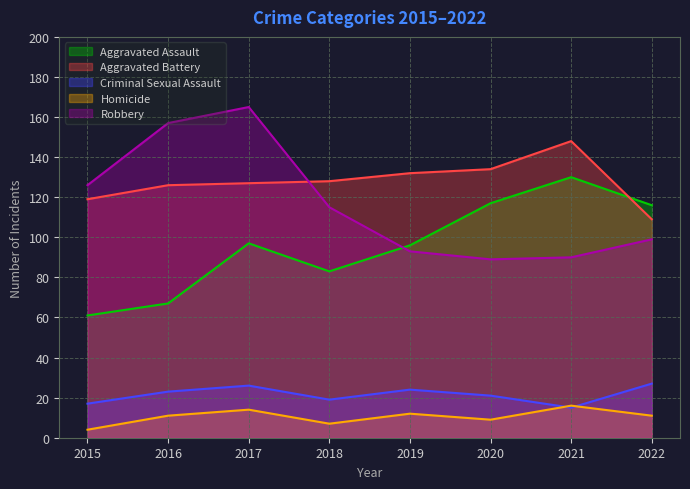

Which series changed the most between 2016 and 2022?

Robbery